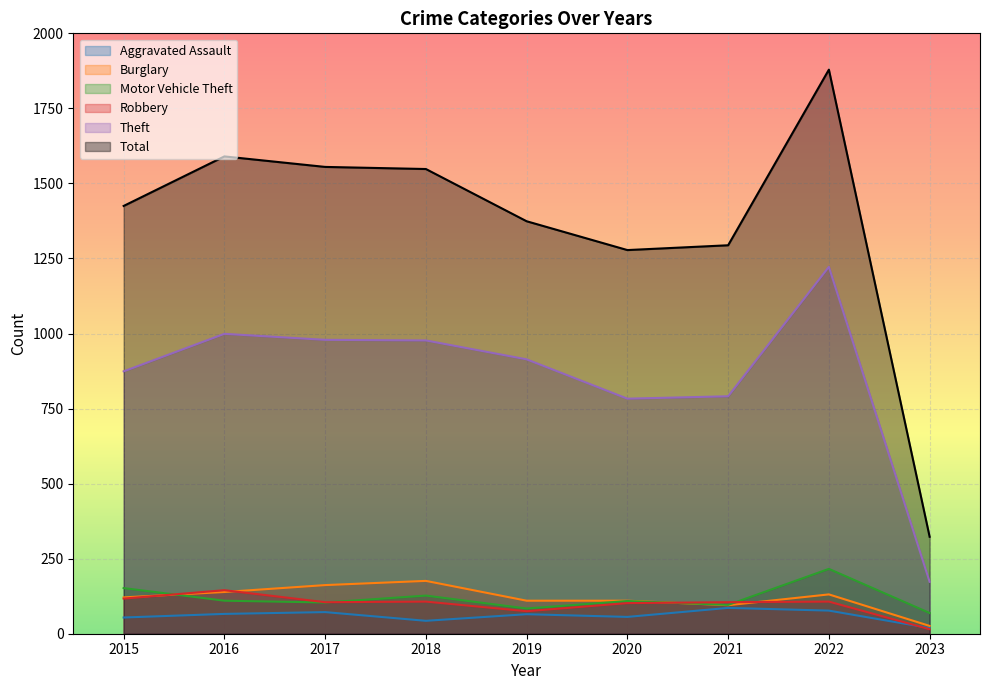

What is the total value across all series at 2021?

2467